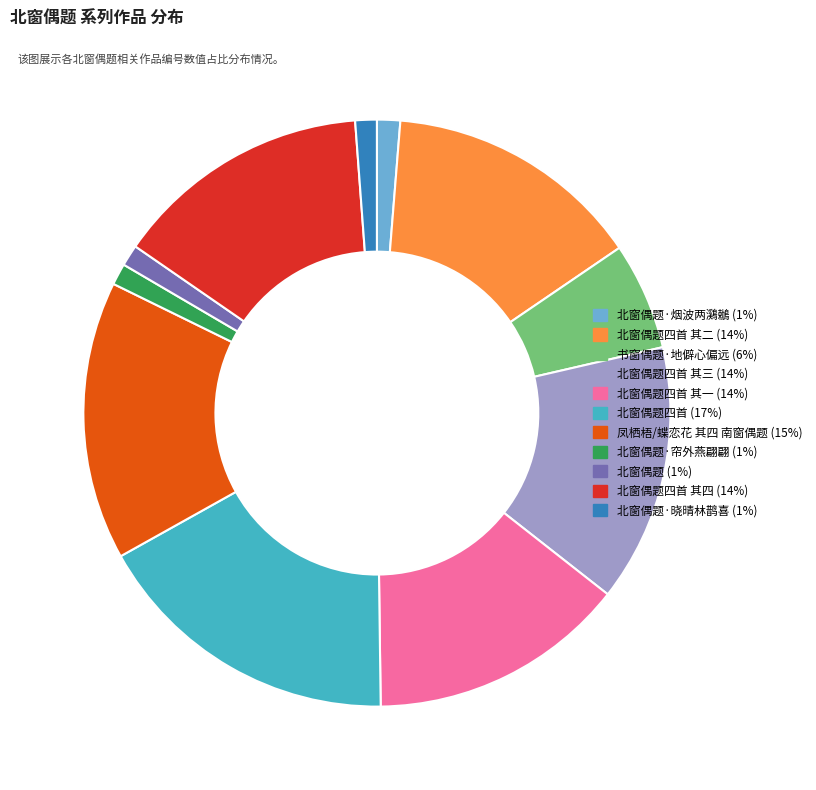

Is there any slice that represents more than half of the pie?

No